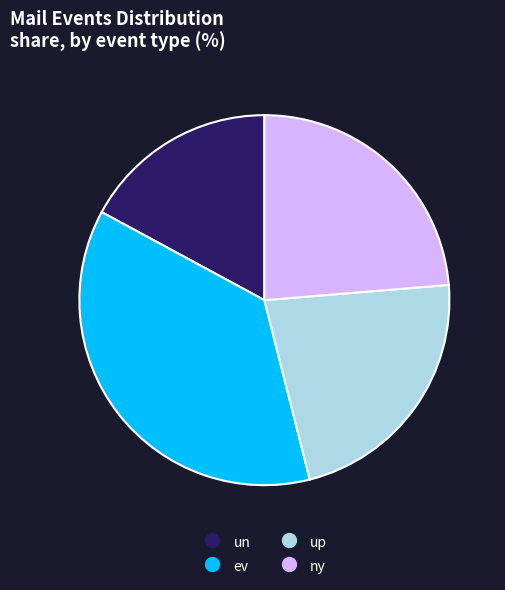

Which has a higher value, up or un?

up